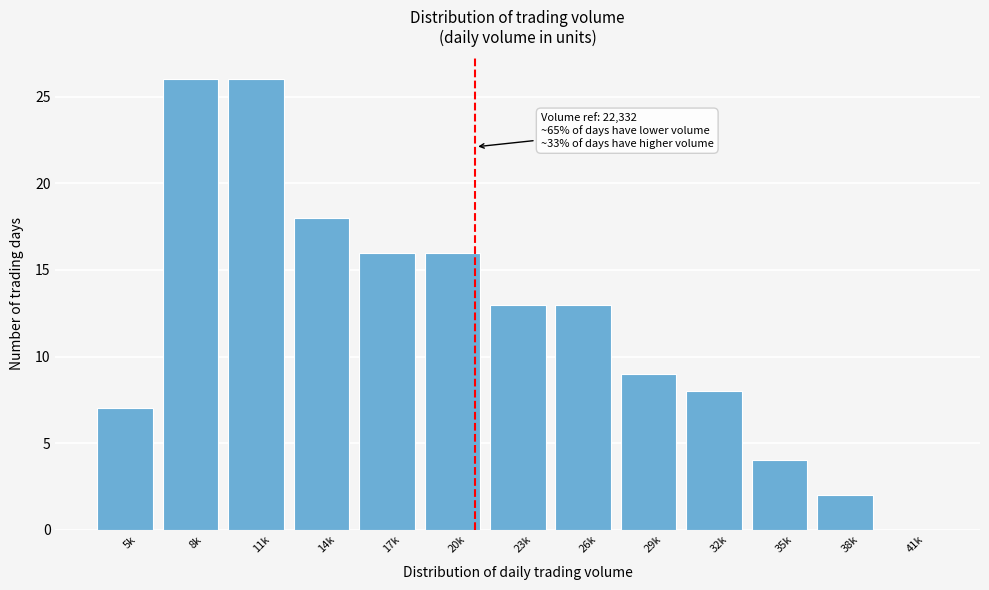

Reading right to left, list all the values displayed in this chart.

41k=0	38k=2	35k=4	32k=8	29k=9	26k=13	23k=13	20k=16	17k=16	14k=18	11k=26	8k=26	5k=7